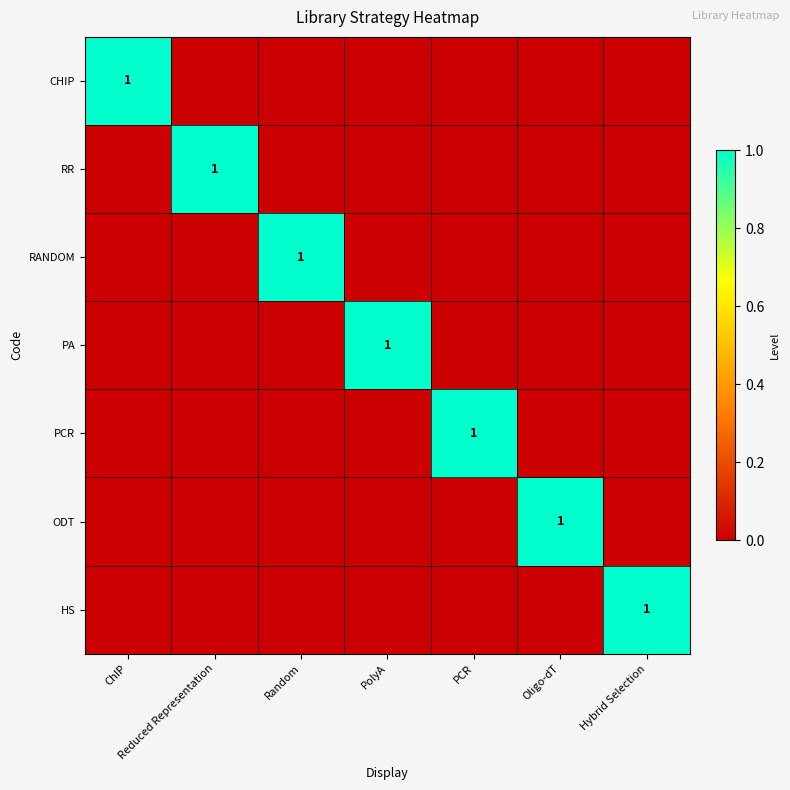

Which label corresponds to the smallest value in the chart?

Reduced Representation